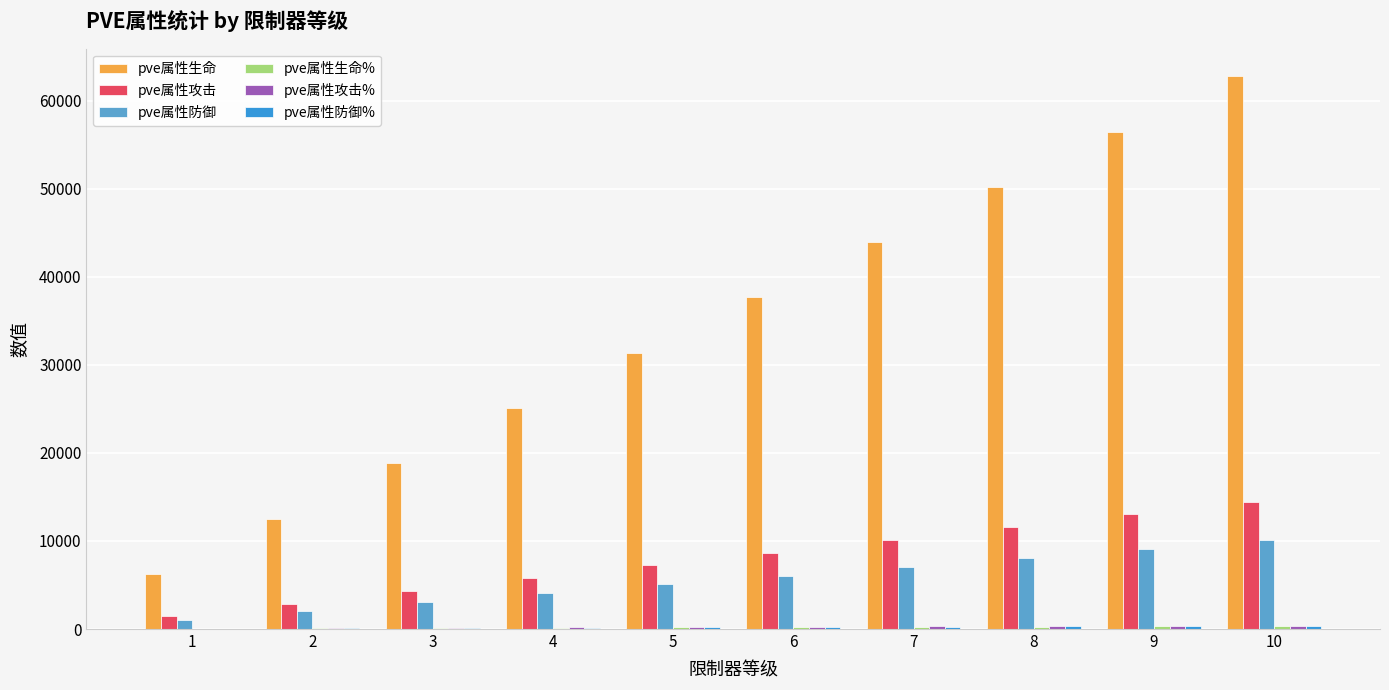

At which label does pve属性攻击 reach its peak?

10